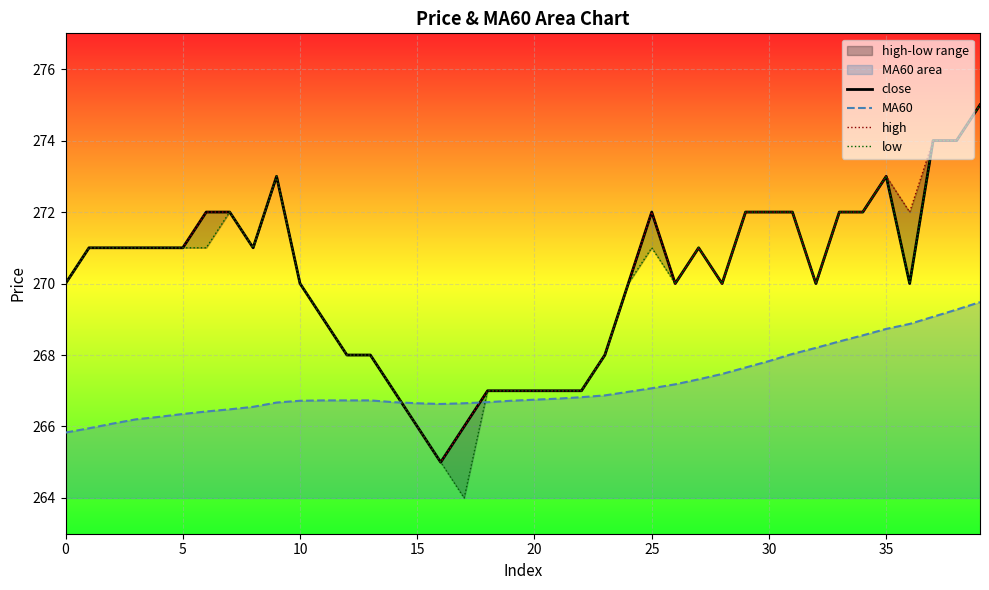

At how many categories does at least one series exceed 271?

14